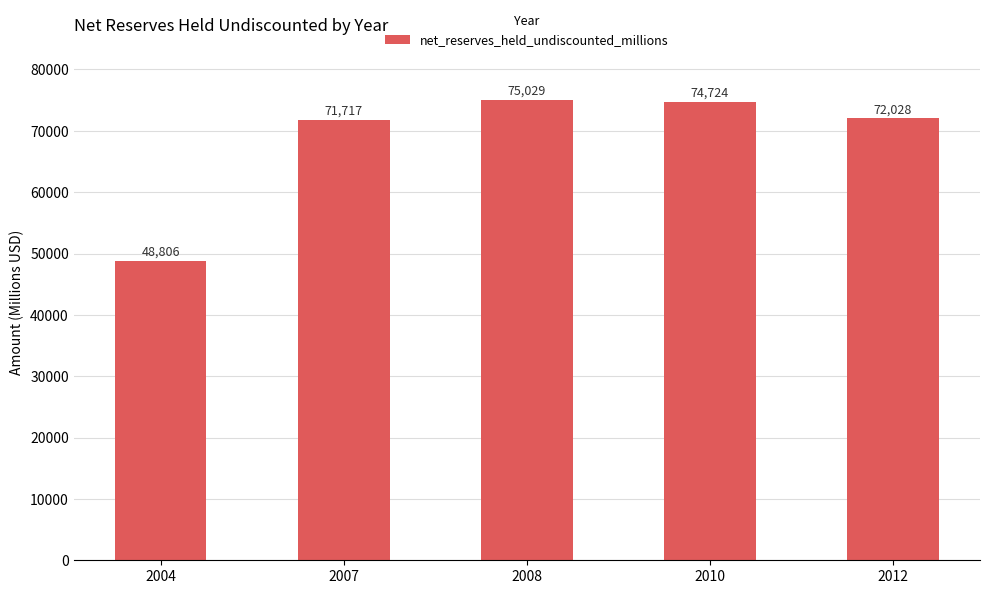

Between 2007 and 2004, which is larger?

2007